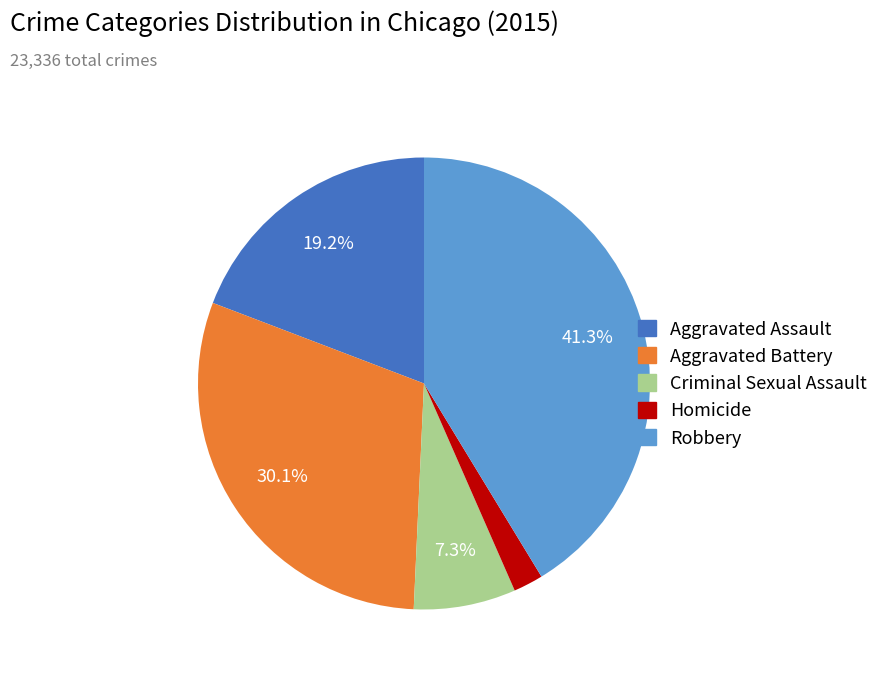

The Aggravated Assault slice represents 19% of the pie. True or false?

True